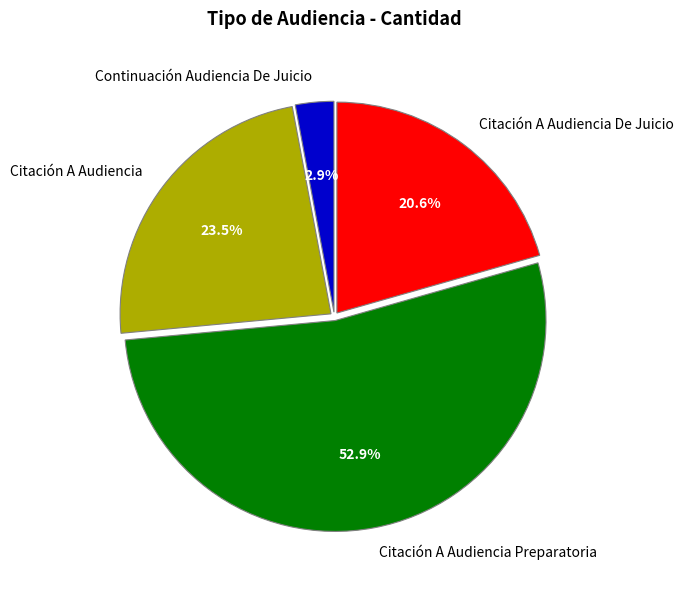

To the nearest percent, what is the difference between the Citación A Audiencia Preparatoria and Citación A Audiencia De Juicio slice percentages?

32%